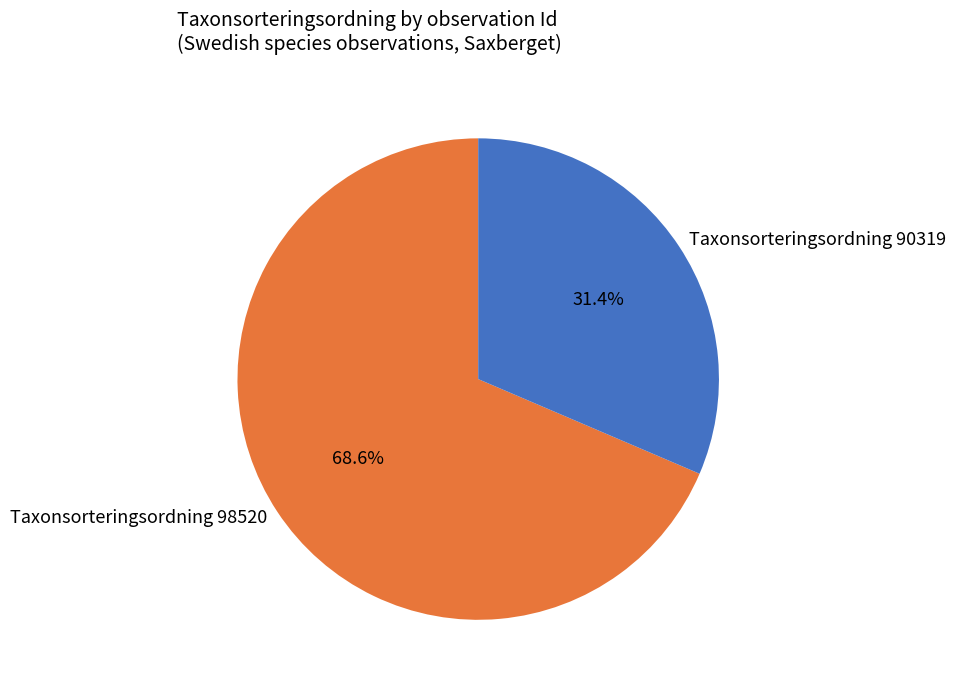

Is there a majority slice in this chart?

Yes